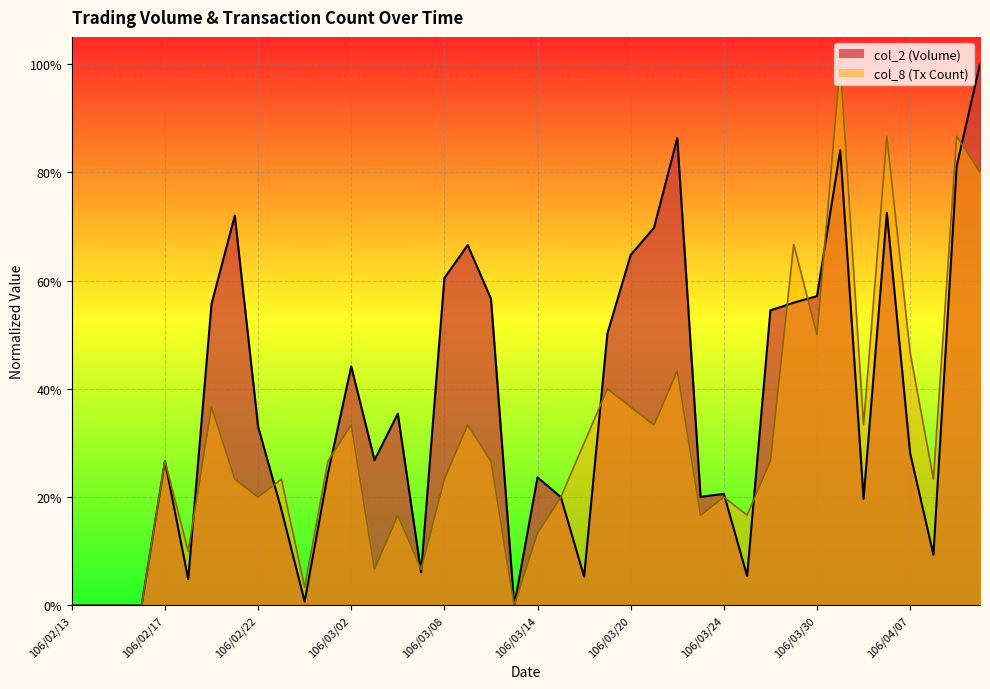

True or false: col_2 has more than 1 points higher than both neighbors.

True